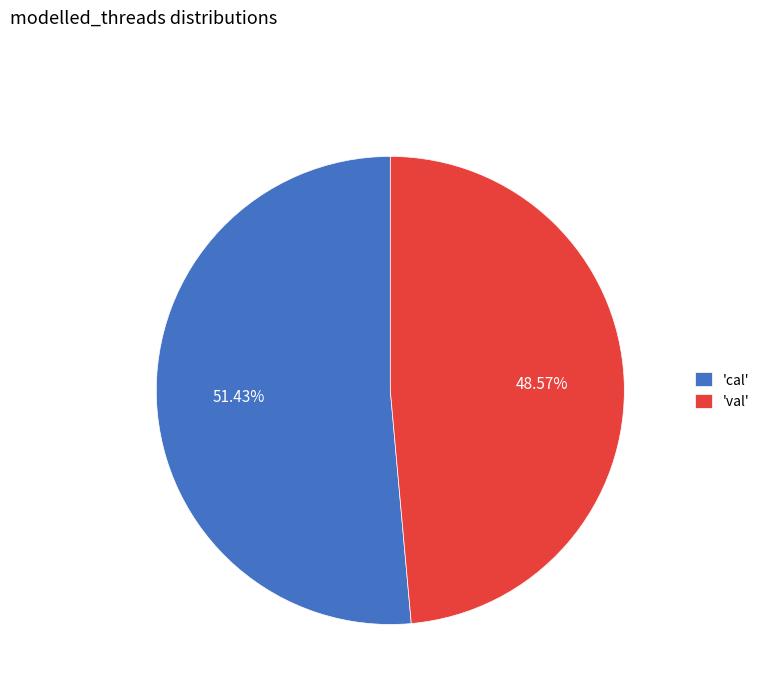

Is there any slice that represents more than half of the pie?

Yes